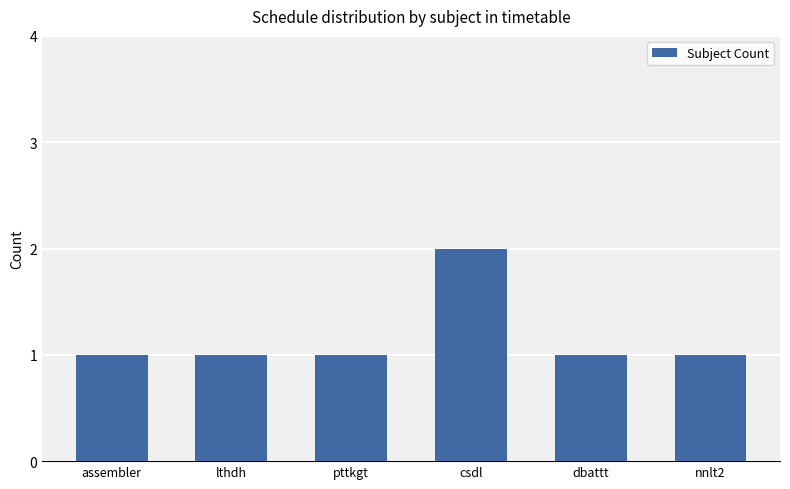

Which category has the highest value across all series?

csdl